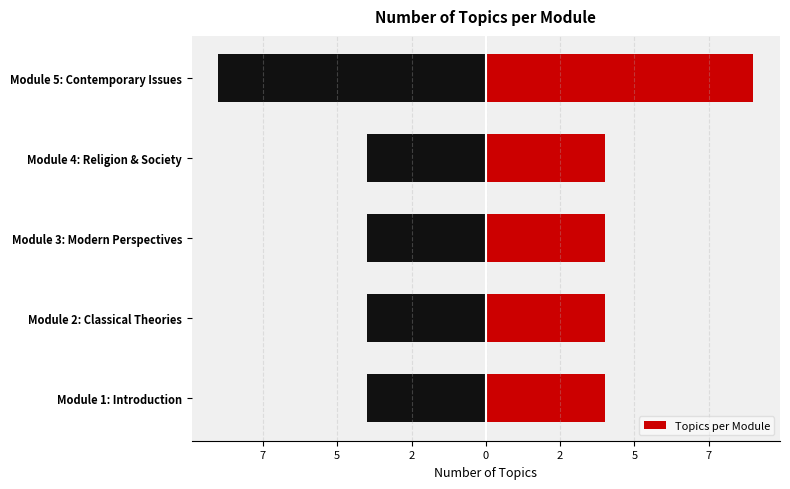

The chart shows a value of 6 at Module 1: Introduction. True or false?

False